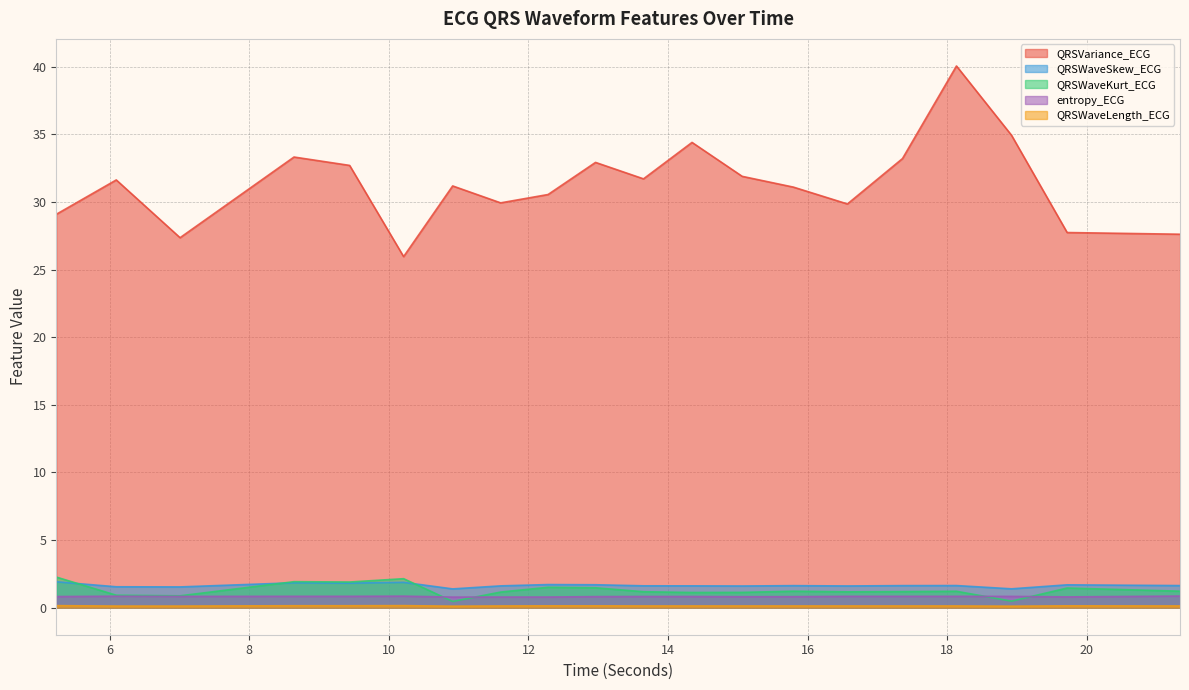

Is the value of QRSWaveSkew_ECG at 5.234375 greater than the value of entropy_ECG at 15.0625?

Yes